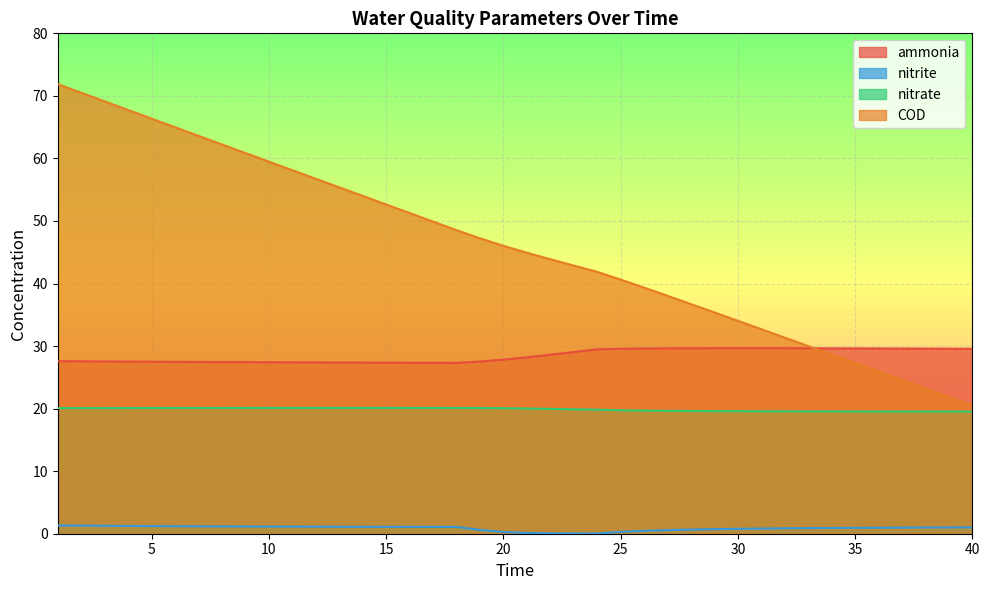

Between 2 and 12, which series saw the biggest shift?

COD